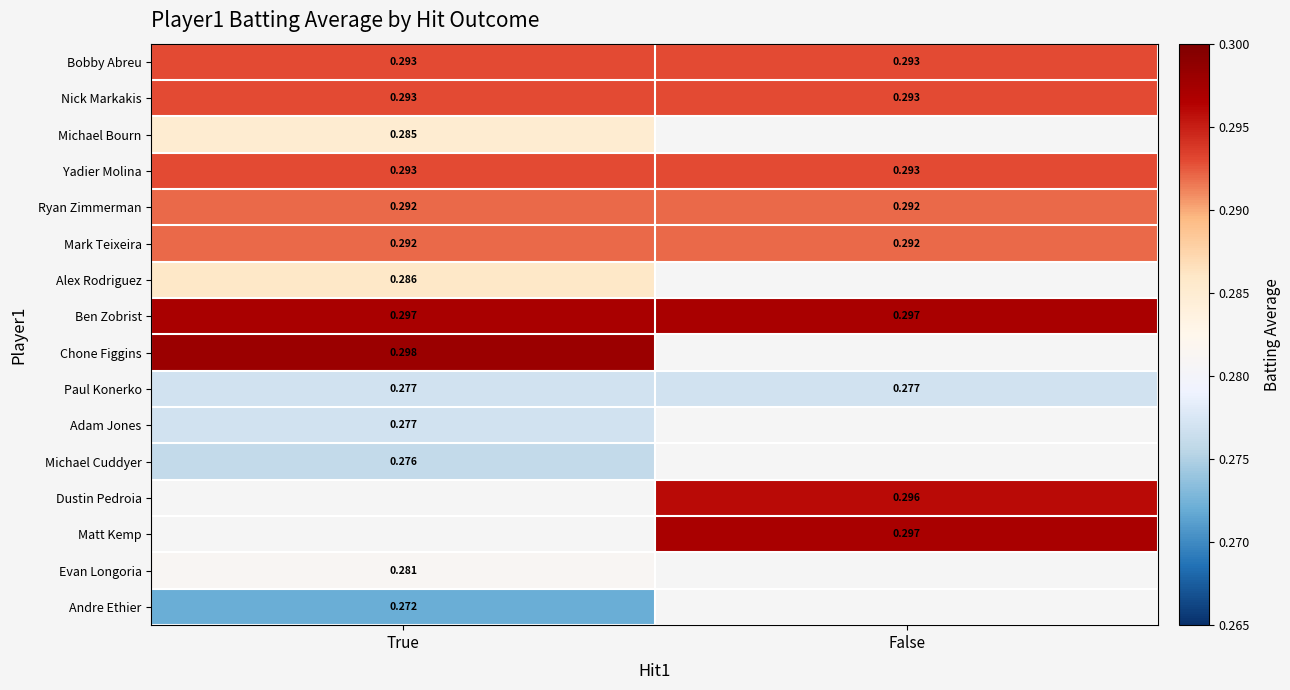

Is the value of Evan Longoria at True greater than the value of Dustin Pedroia at False?

No